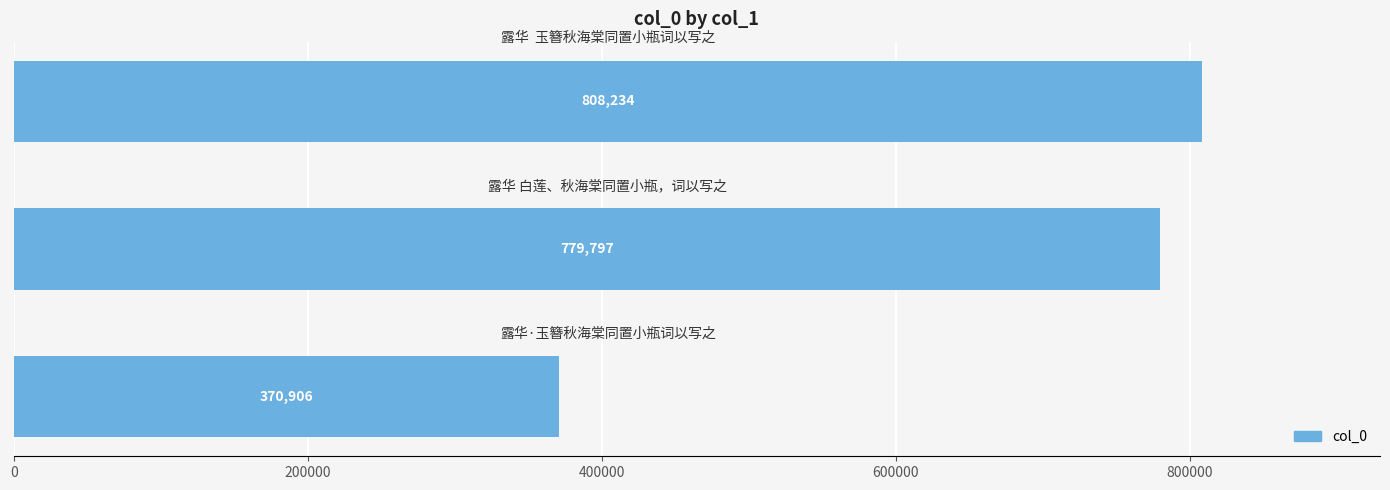

What is the average value?

652979